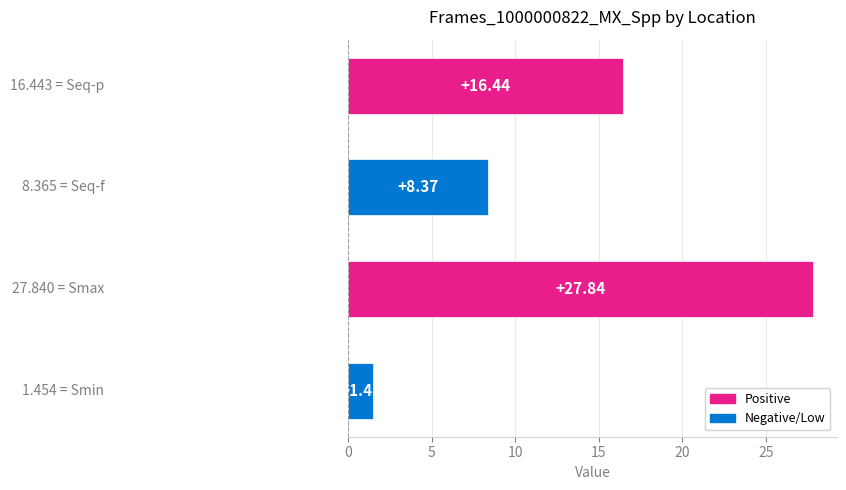

What is the average value?

13.5